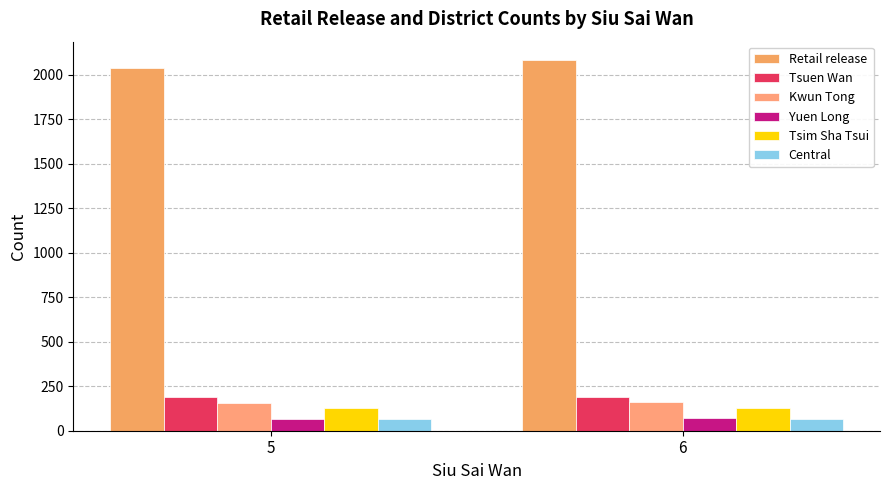

Reading right to left, transcribe all the data shown in this chart.

Retail release: 2080.5	2038.3
Tsuen Wan: 191.5	186.9
Kwun Tong: 161.1	157.1
Yuen Long: 69.2	68.2
Tsim Sha Tsui: 128.5	127.8
Central: 64.9	66.0